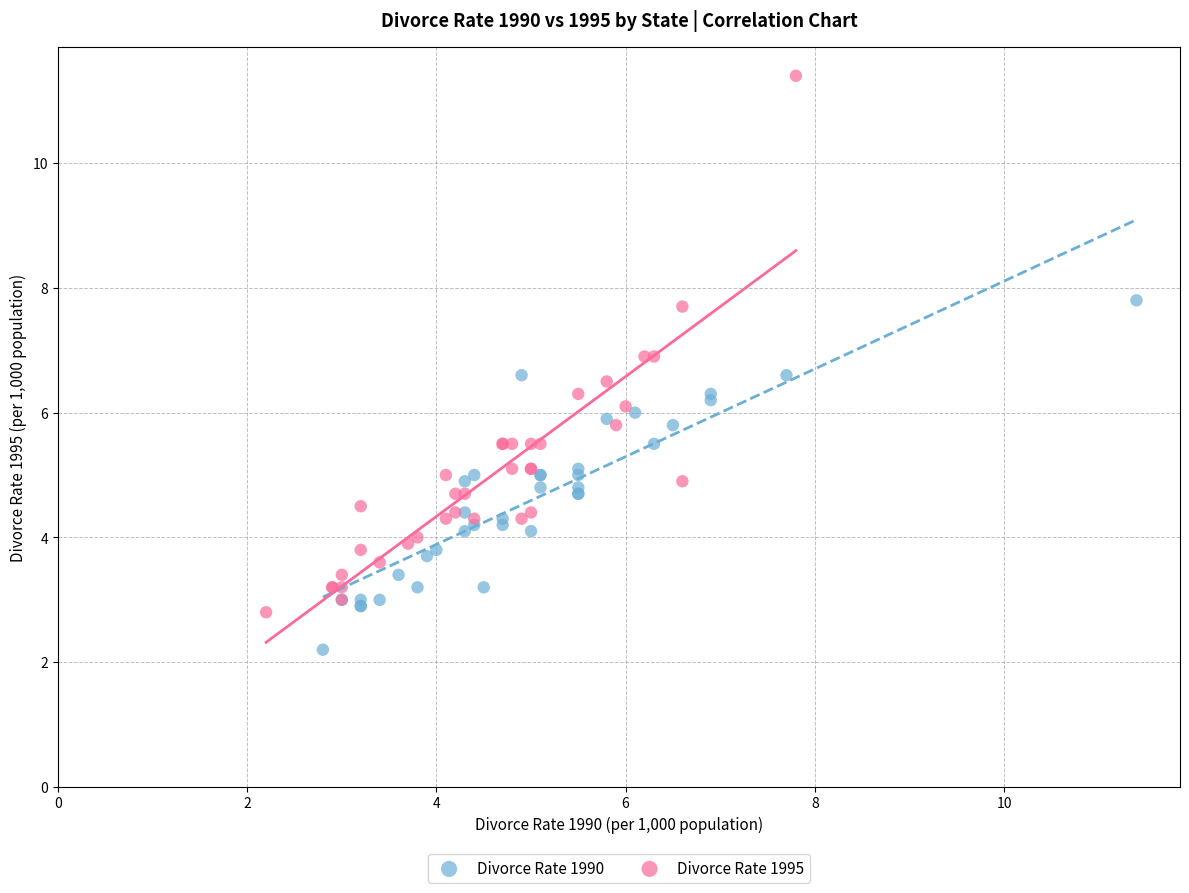

Which series reaches the maximum Y coordinate?

Divorce Rate 1995